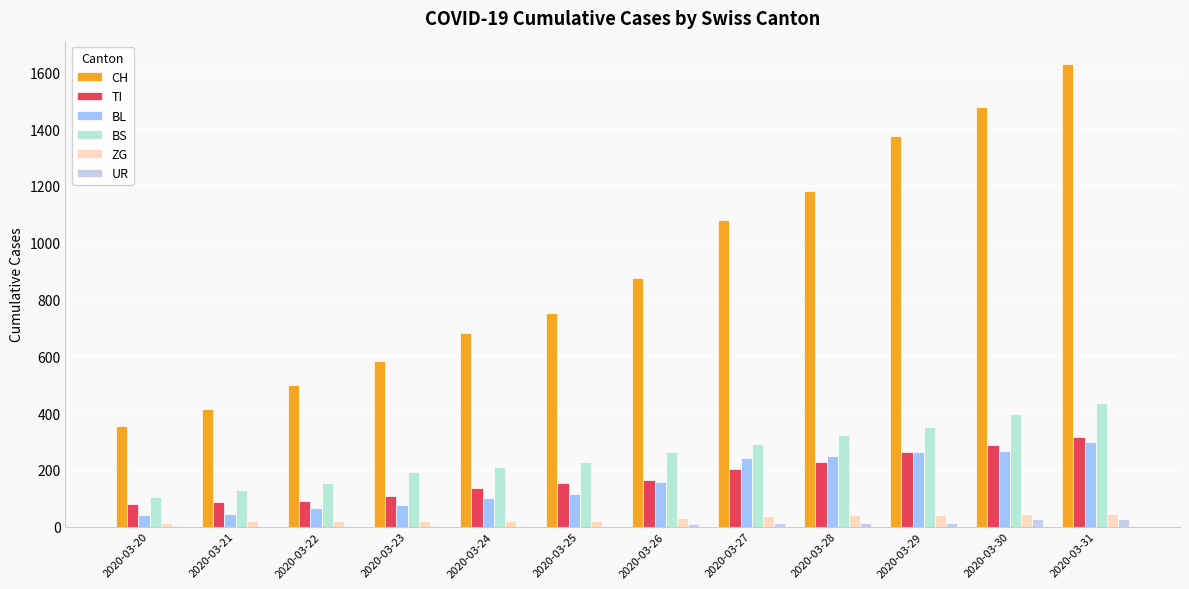

Are the bars horizontal?

No